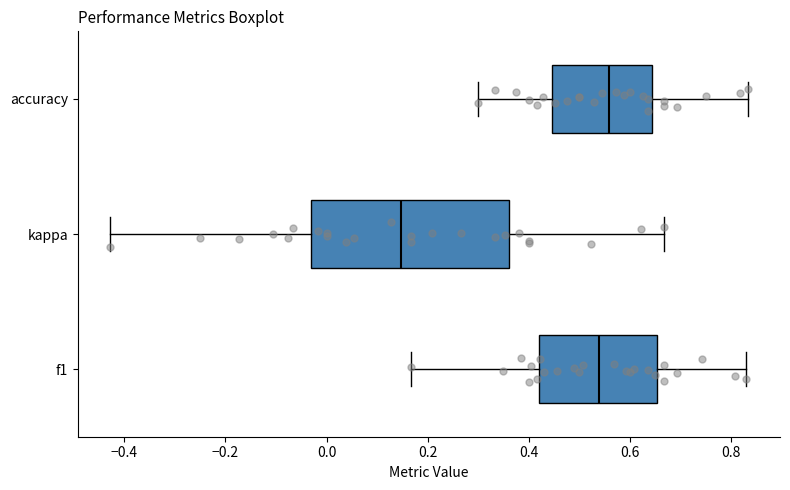

Which box's median line is the furthest to the right?

accuracy